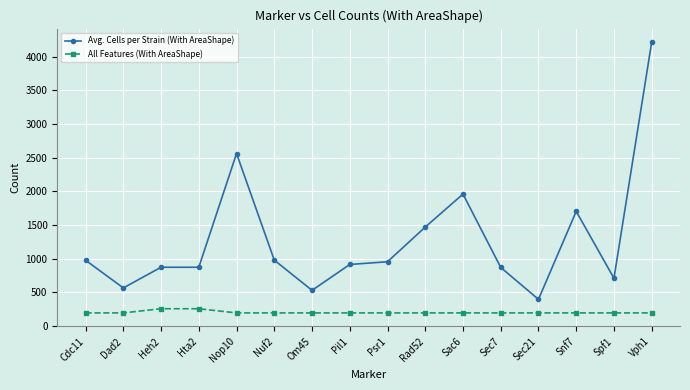

At which label is Avg. Cells per Strain (With AreaShape) closest to 2306?

Nop10